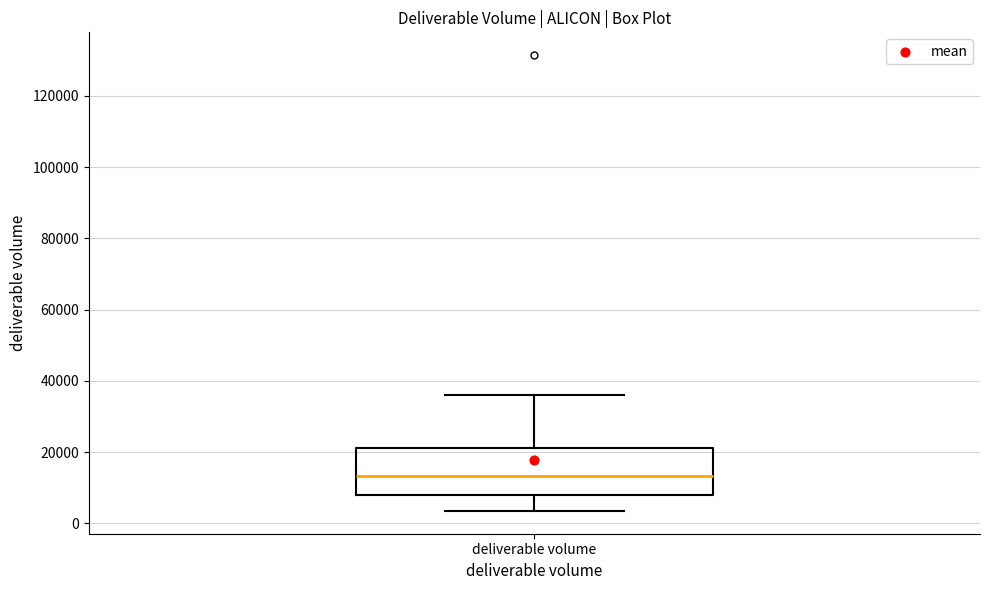

Where does the lower whisker of the box for deliverable volume end on the y-axis? The values are not printed on the chart, so give them approximately, as read against the axis.

4000